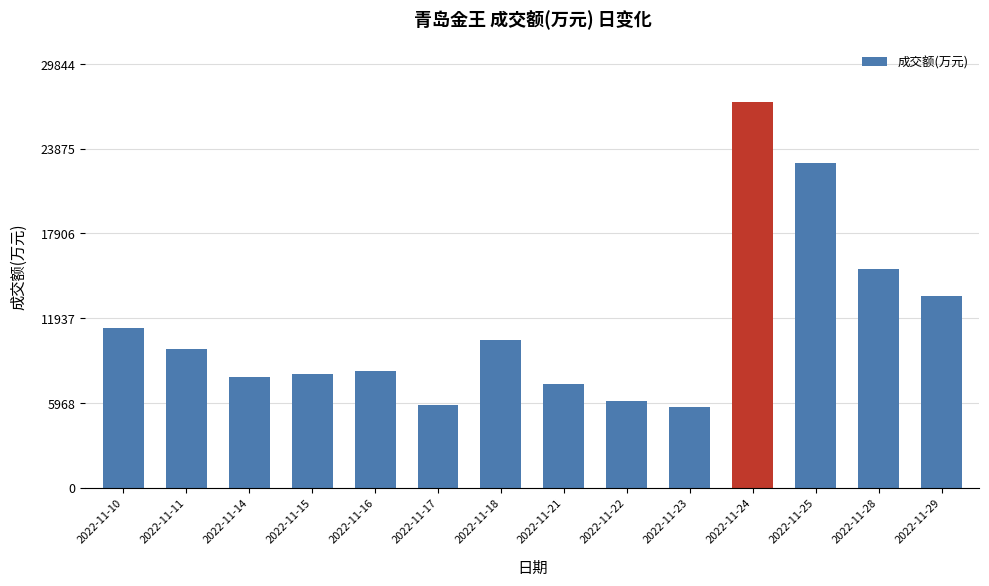

Is it true that the value at 2022-11-23 is 5714?

True